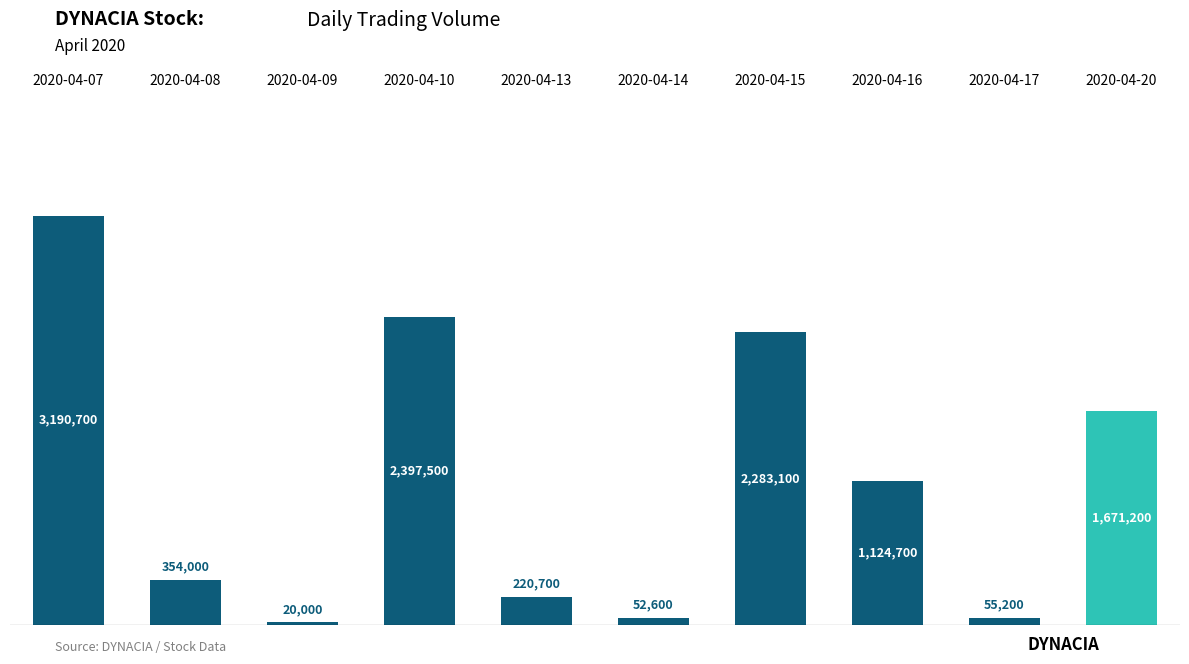

Approximately how many times larger is the value at 2020-04-07 compared to 2020-04-15?

1.4